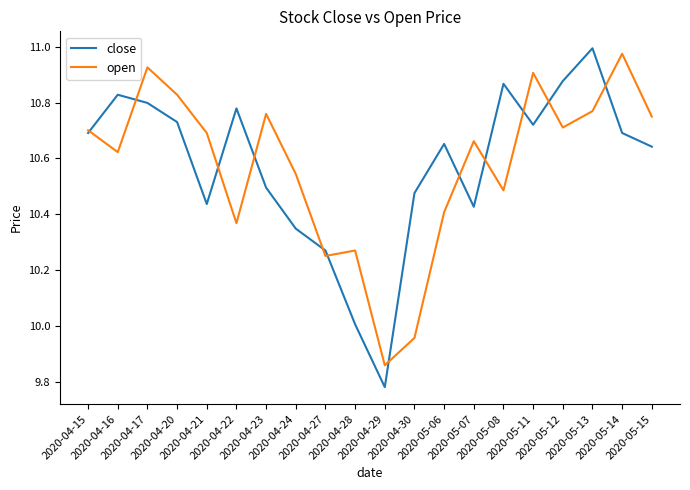

True or false: open and close intersect in this chart.

True